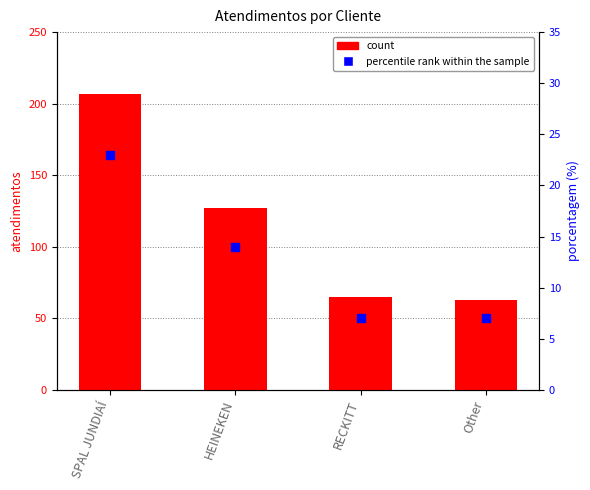

Which series has the largest total across all categories?

count